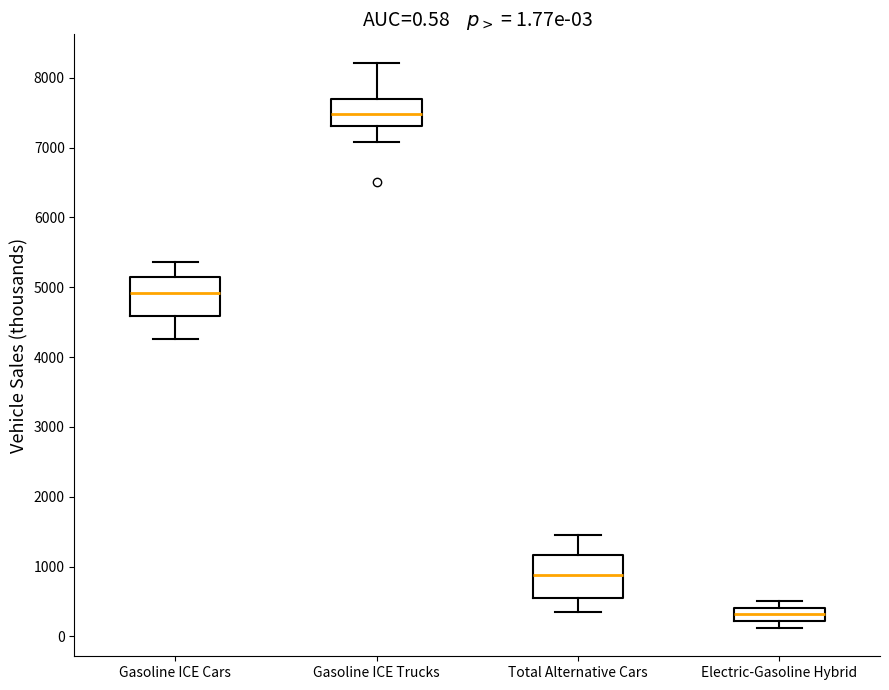

Which box's median line is the lowest?

Electric-Gasoline Hybrid